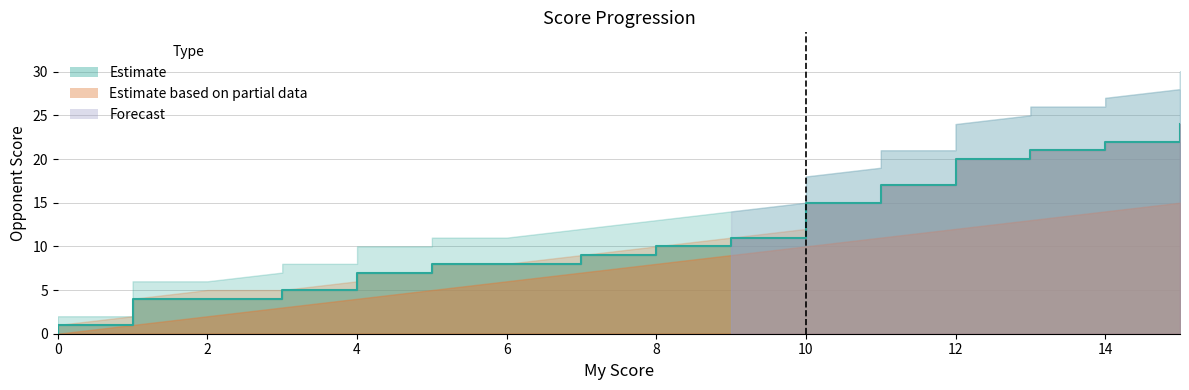

True or false: my_score has more than 2 interior local peaks.

False